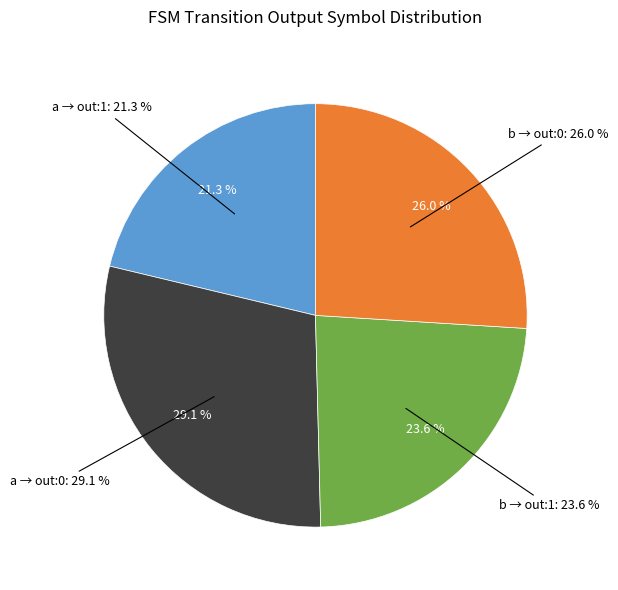

To the nearest percent, what is the difference between the output_symbol=0 (a-input) and output_symbol=1 (a-input) slice percentages?

8%